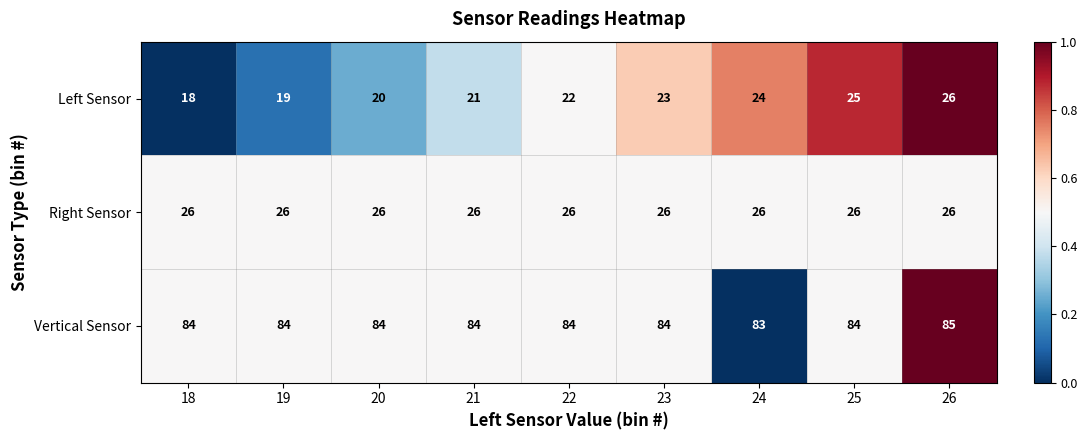

What value does the Vertical Sensor series have at 21?

84